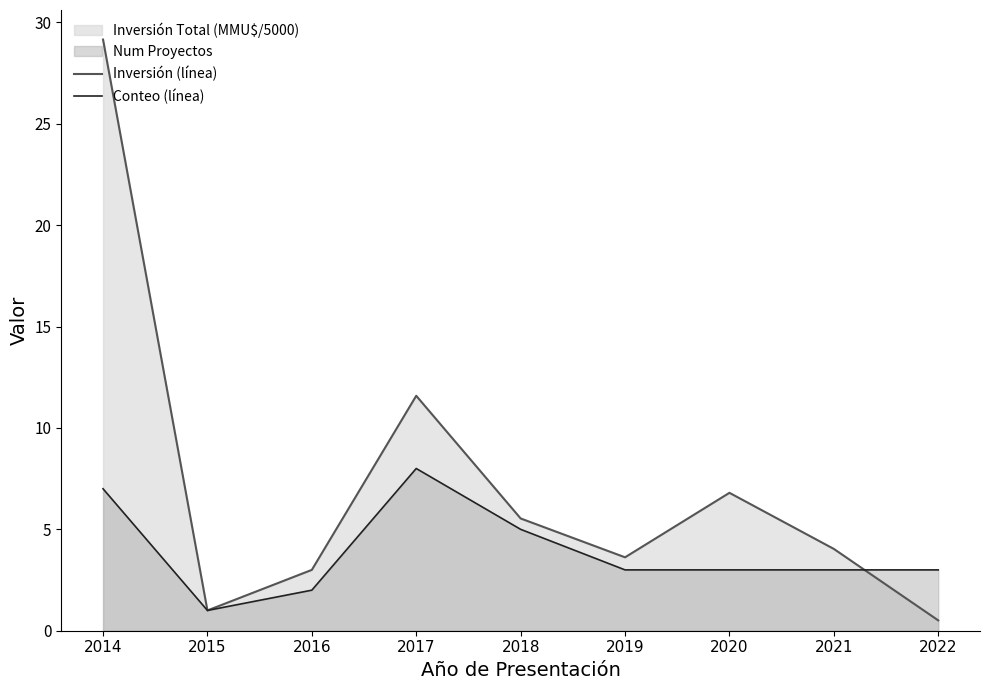

Which series has the largest total across all categories?

Inversión (línea)